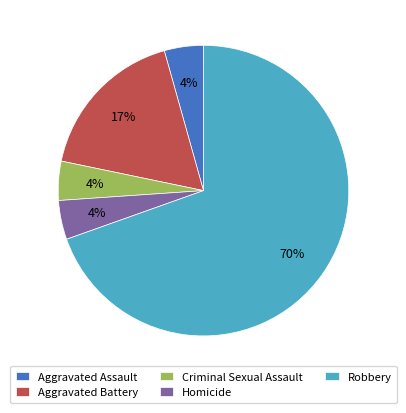

Do Aggravated Assault and Aggravated Battery together represent more than half of the pie?

No